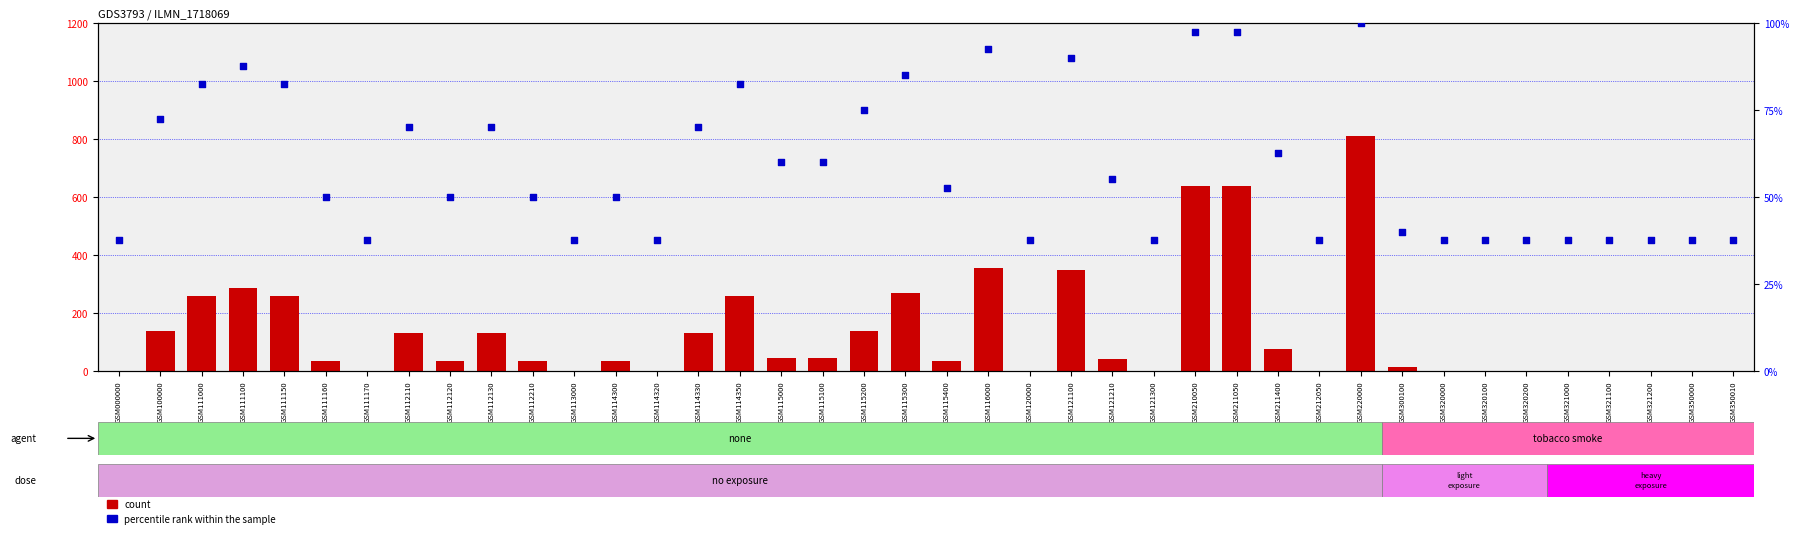

At which category is the sum across all series the highest?

GSM220000